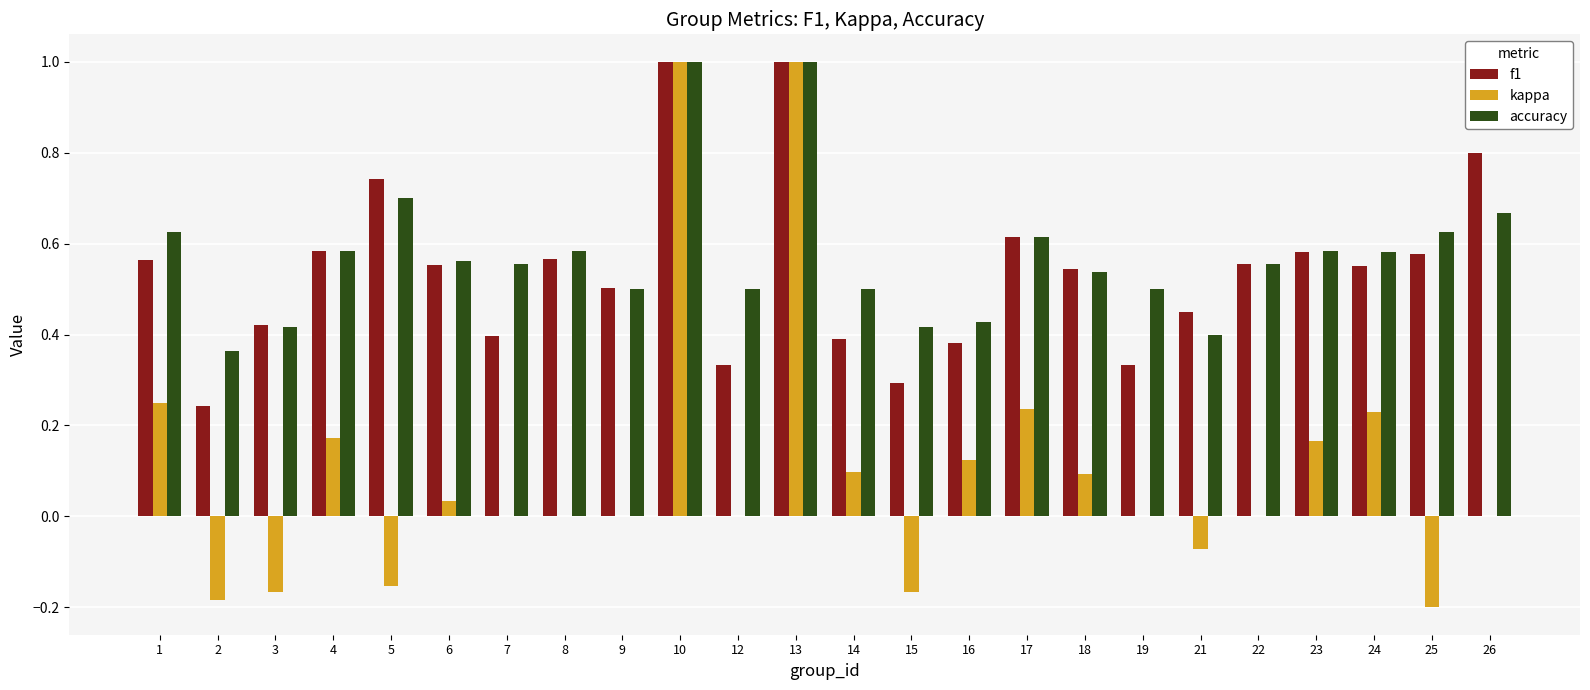

What is the sum of the f1 values at 8 and 13?

1.6